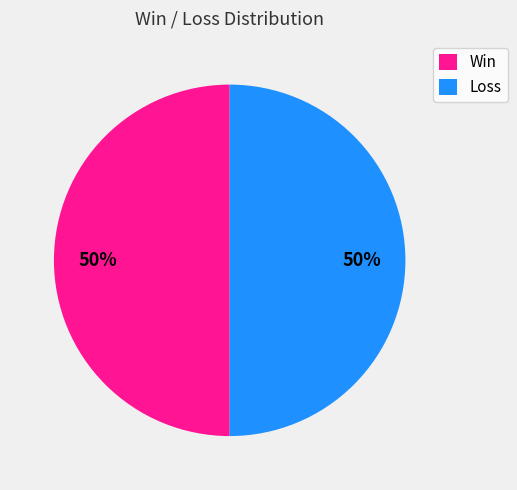

Count the number of slices in the pie.

2